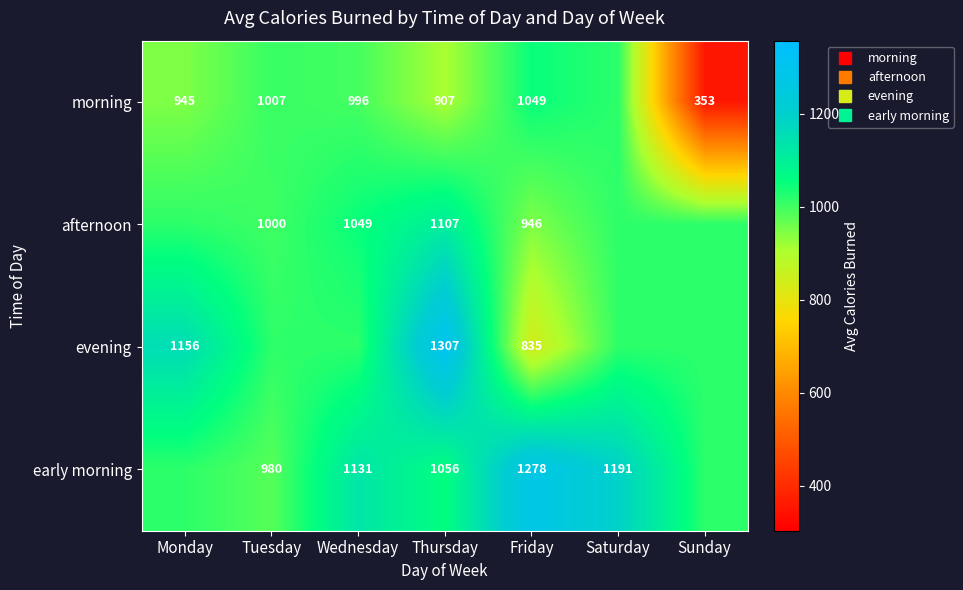

Is the value of afternoon at Monday greater than the value of morning at Monday?

Yes